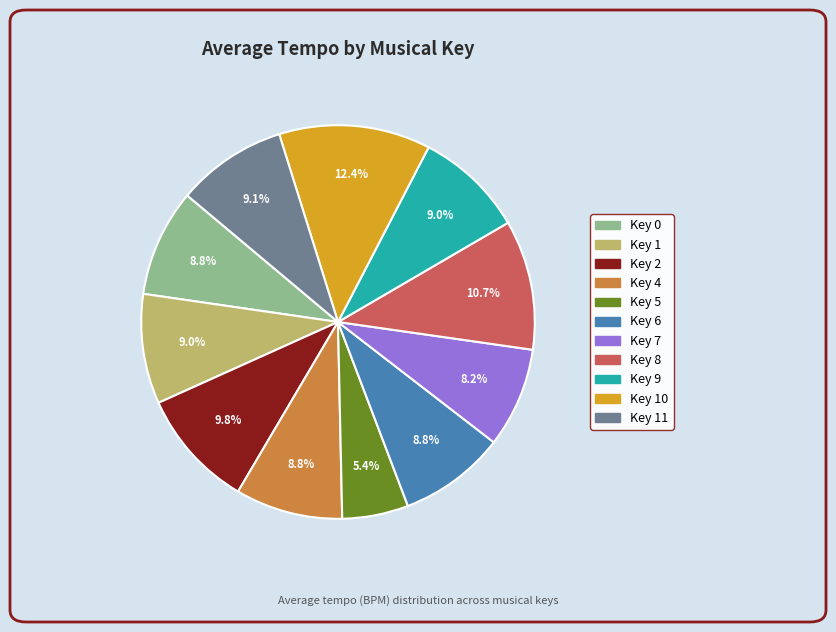

How many segments does this pie chart have?

11